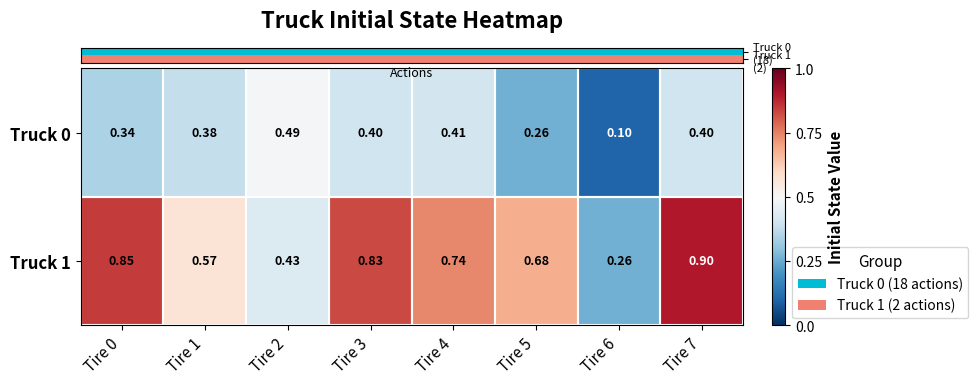

Reading left to right, transcribe all the data shown in this chart.

row_0: 0.3	0.4	0.5	0.4	0.4	0.3	0.1	0.4
row_1: 0.8	0.6	0.4	0.8	0.7	0.7	0.3	0.9